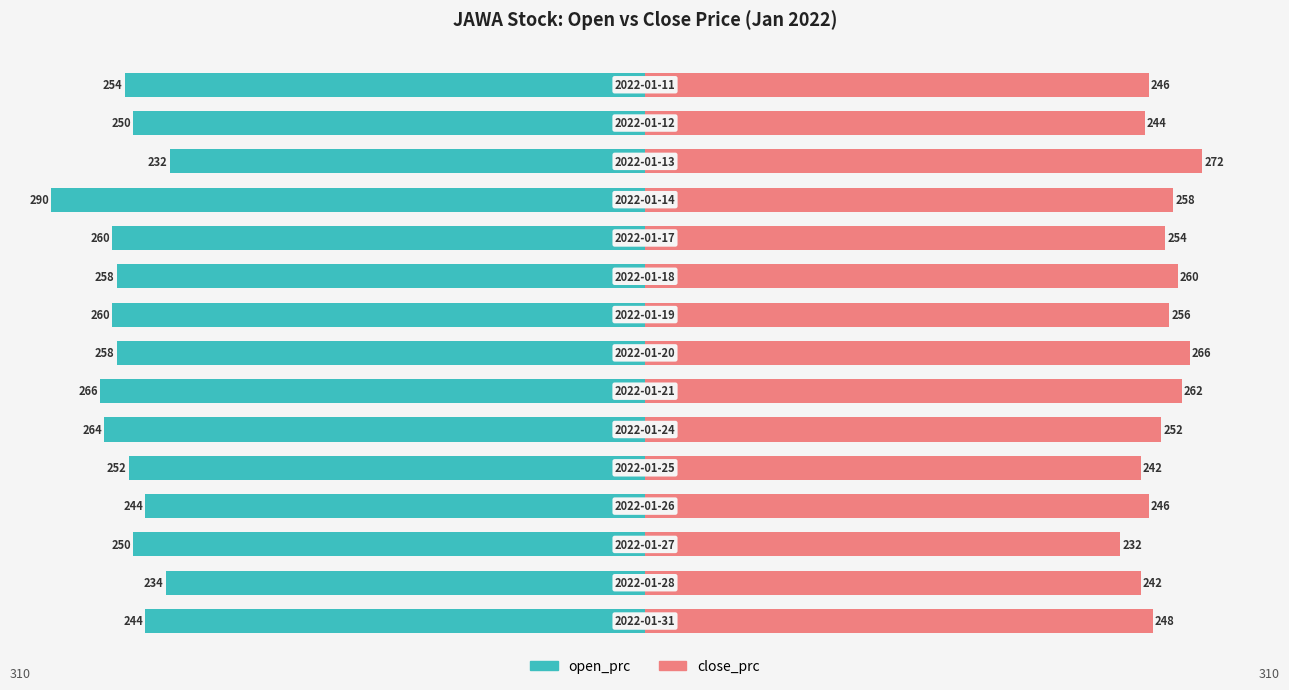

What are all the series names shown in the legend?

open_prc, close_prc